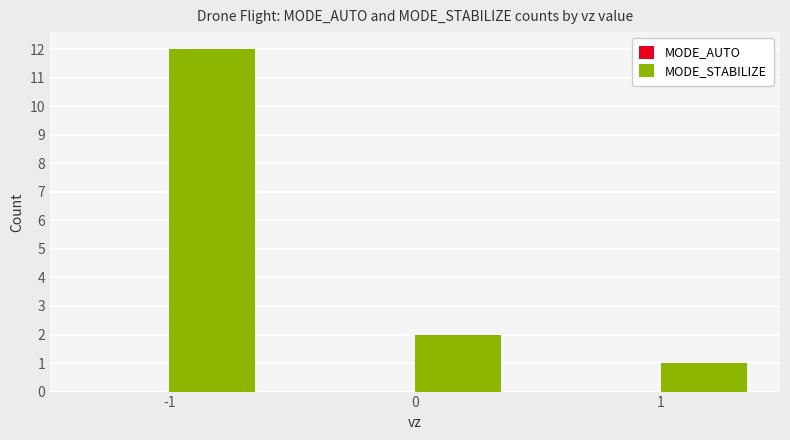

List the labels in order of value, largest first.

-1, 0, 1